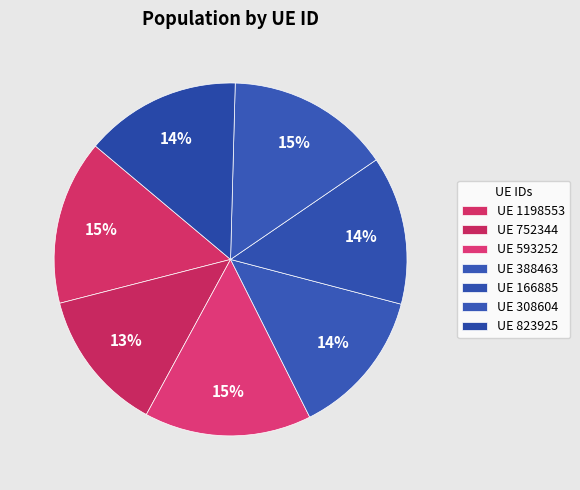

How many slices are in this pie chart?

7